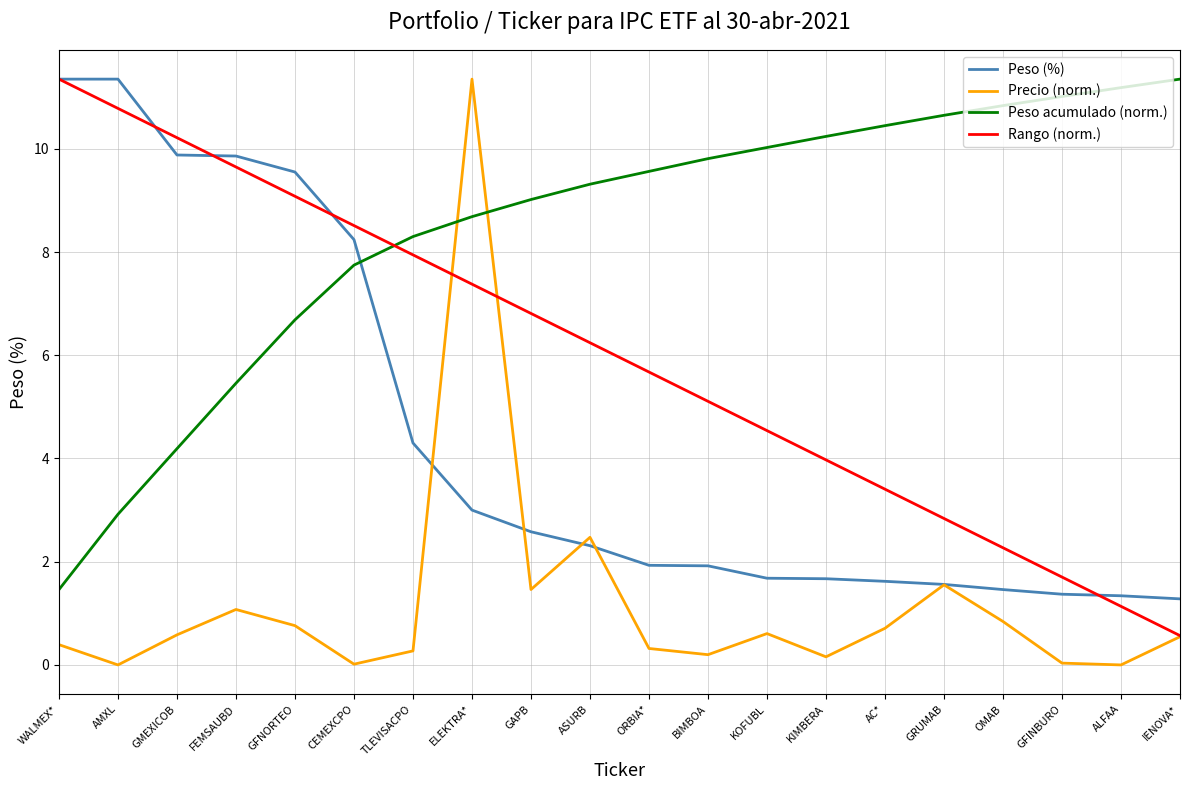

Rank the series at AC* from highest to lowest value.

Peso acumulado (norm.), Rango (norm.), Peso (%), Precio (norm.)